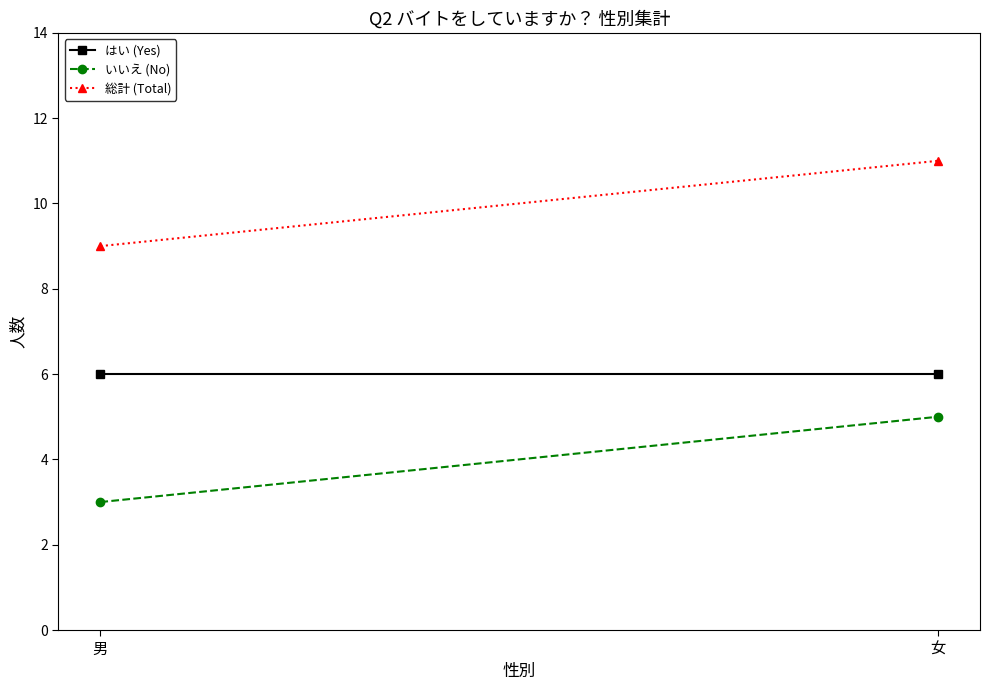

At which category does the chart reach its minimum across all series?

男